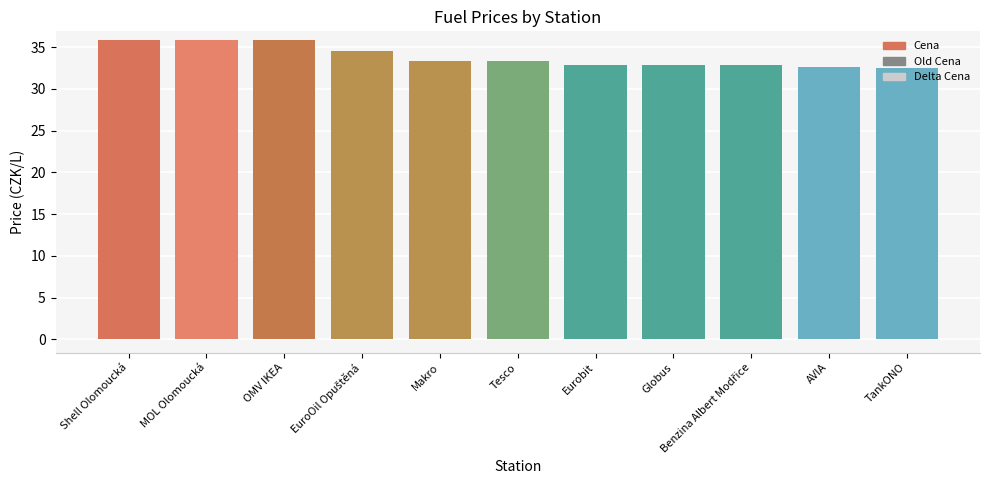

What is the ratio of the value at MOL Olomoucká to the value at Shell Olomoucká?

1.0